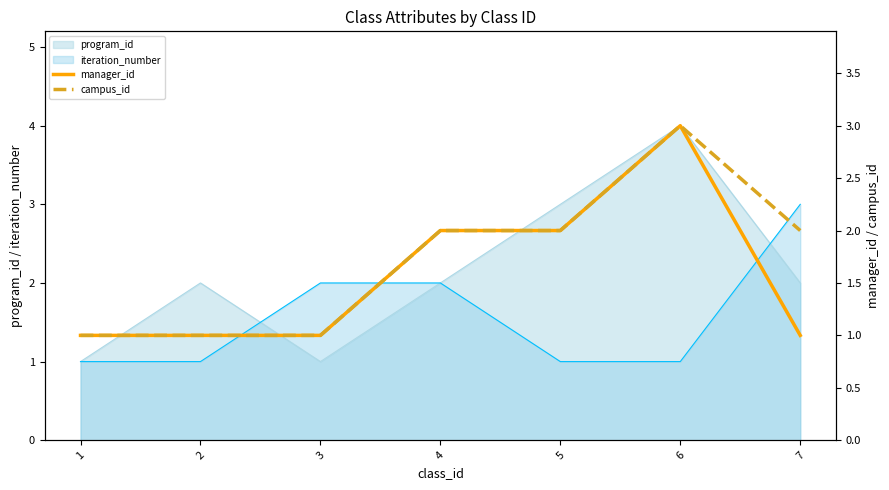

True or false: campus_id has more than 2 points higher than both neighbors.

False